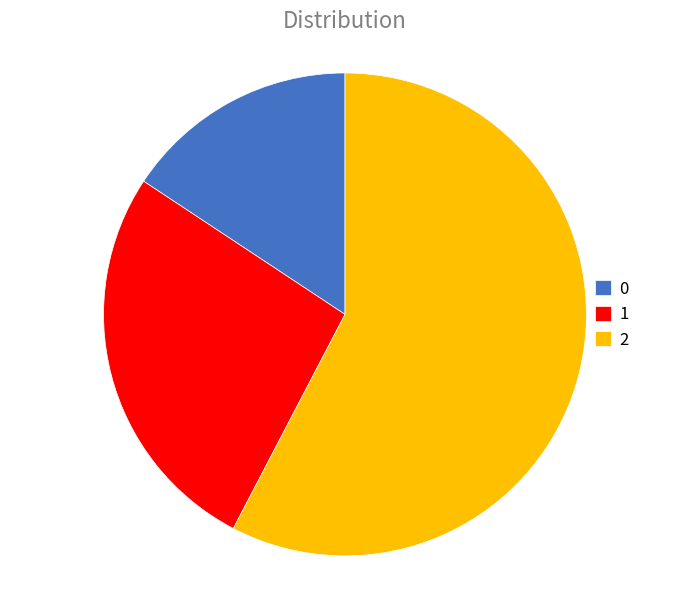

Between 1 and 2, which is larger?

2